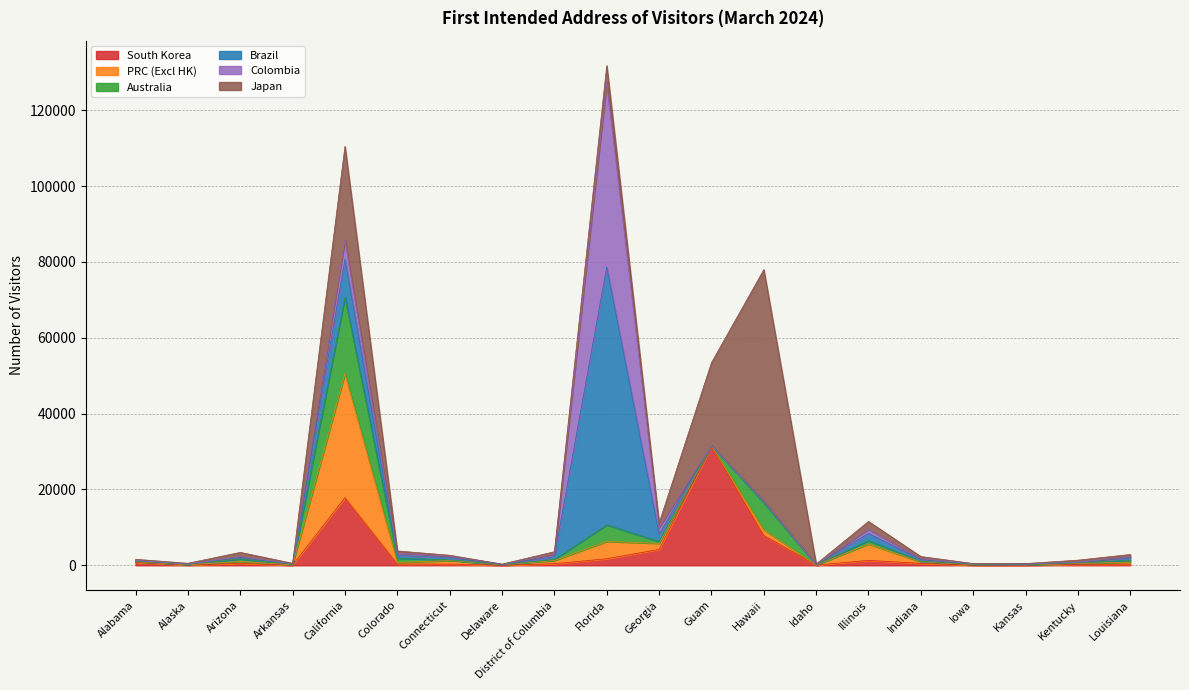

What is the label of the 11th point from the left?

Georgia